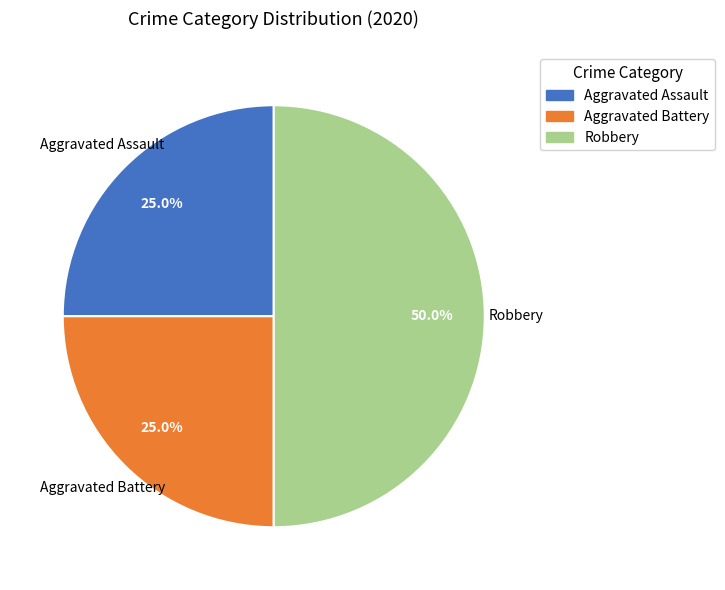

What portion of the pie excludes Aggravated Assault?

75.0%